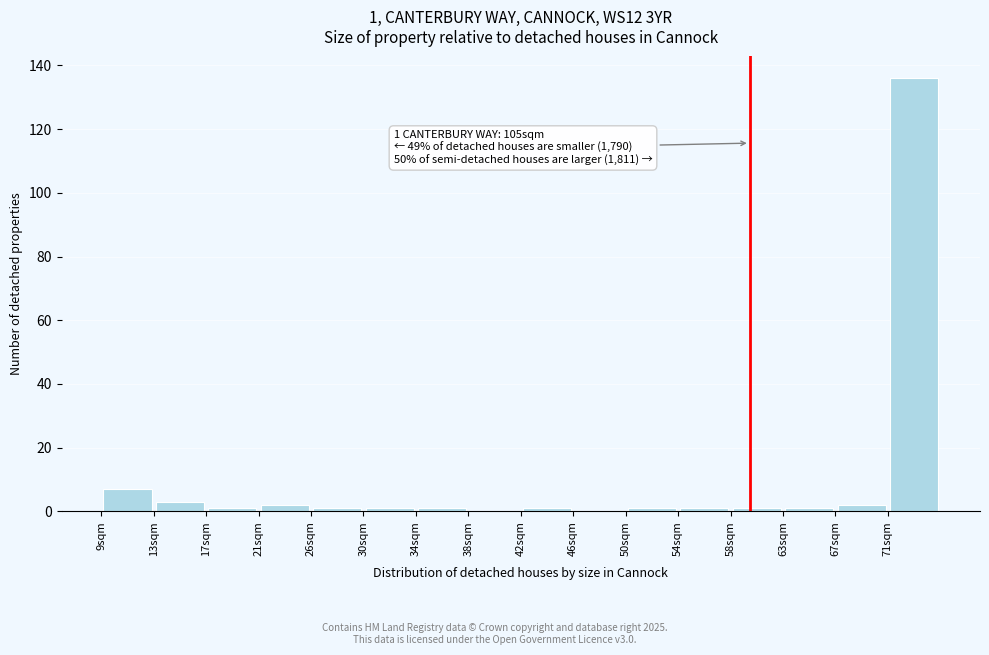

Over which range of the x-axis is the bar tallest?

71.0 to 75.0